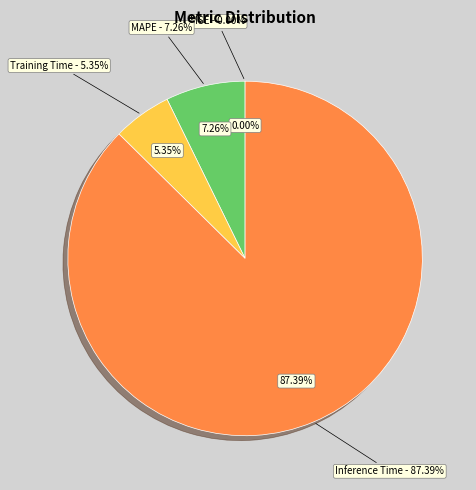

To the nearest percent, what is the difference between the largest and smallest slice percentages?

87%